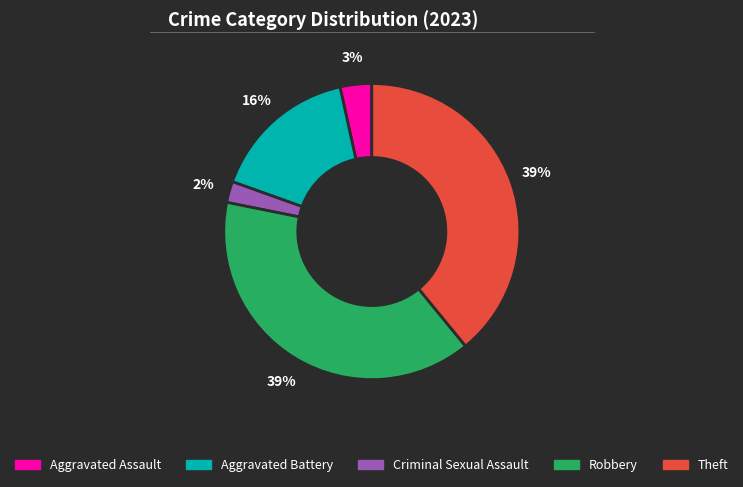

Is Aggravated Battery the majority of the pie?

No